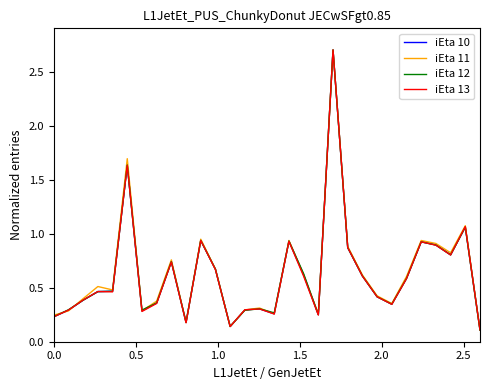

What is the highest value of the iEta 10 series?

2.7